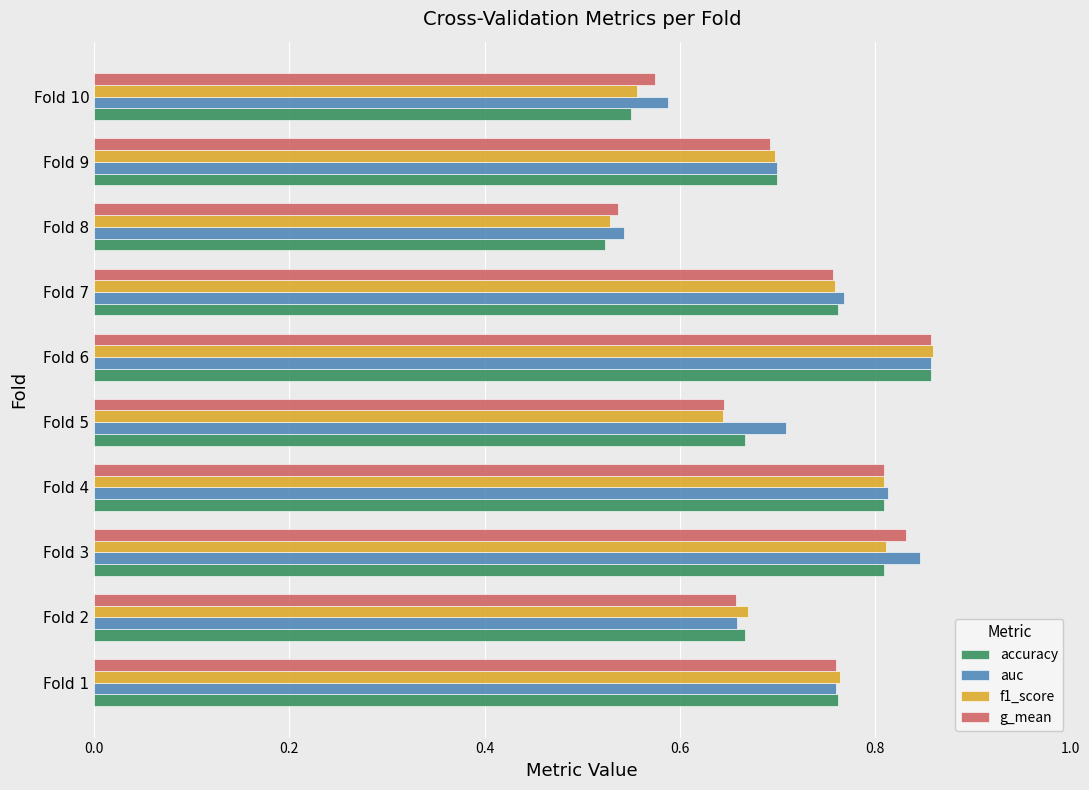

Count the g_mean values in the range 0 to 1.

10